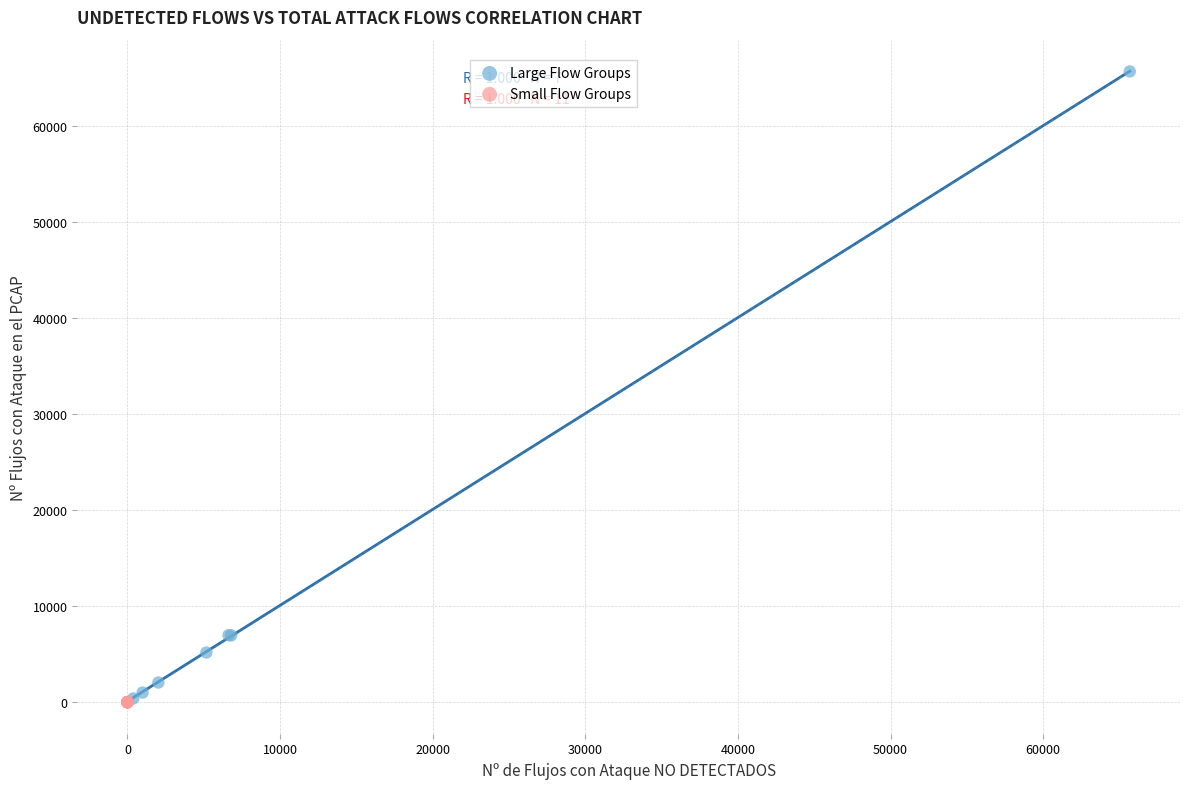

Which series contains the highest Y value?

Large Flow Groups